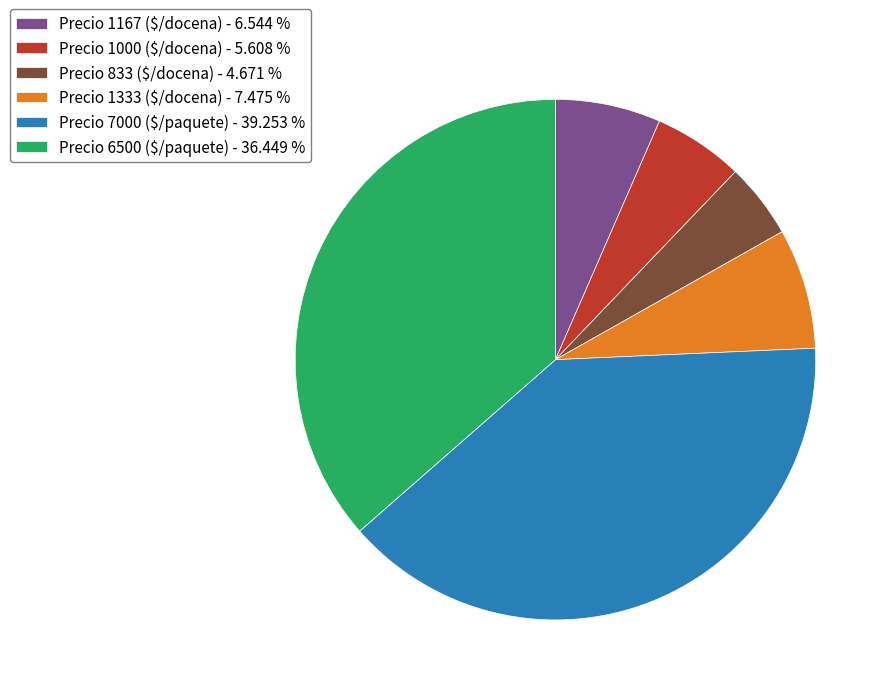

Which category has the biggest portion of the pie?

Precio 7000 ($/paquete) - 39.253 %